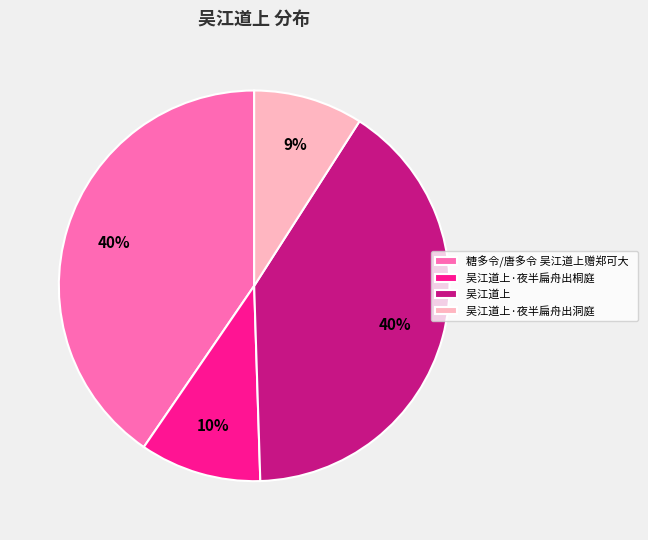

To the nearest percent, what is the average slice percentage?

25%